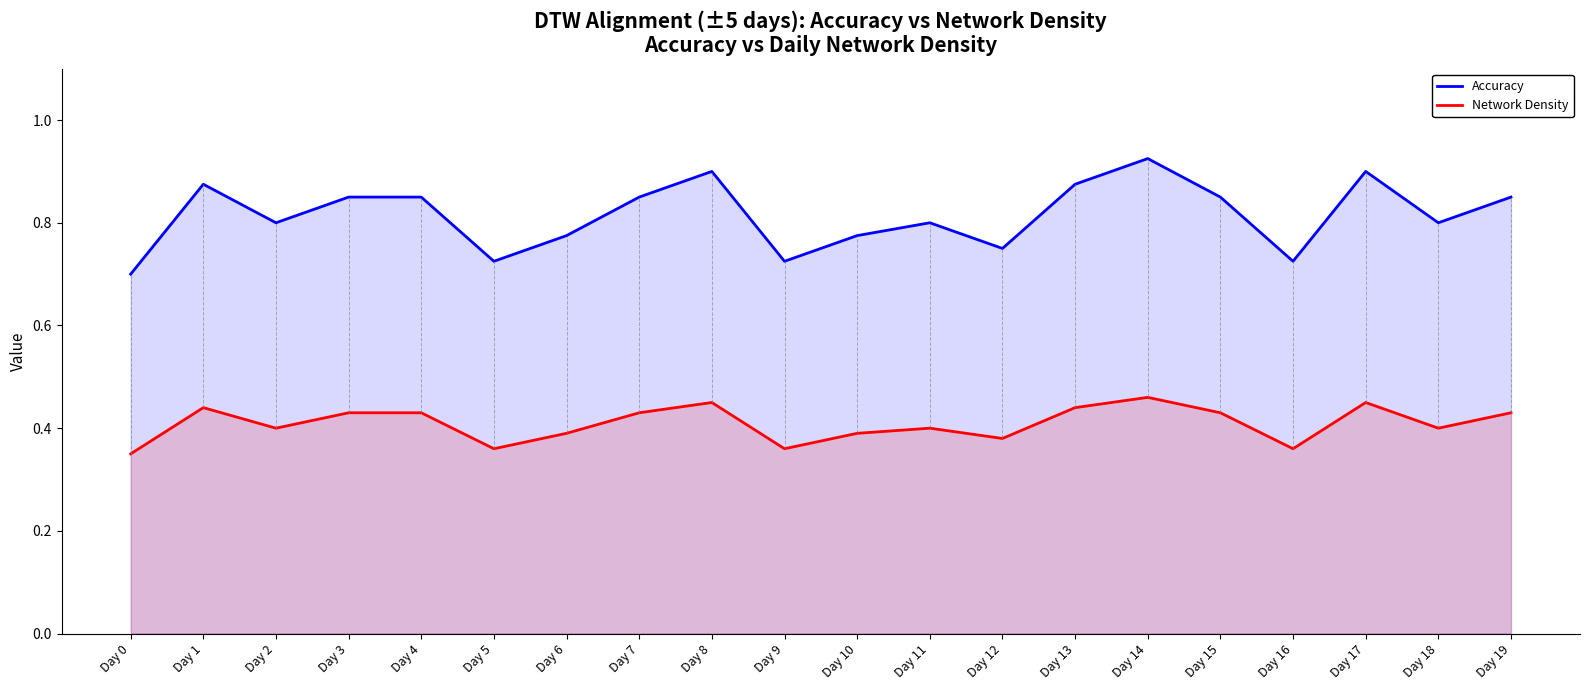

Where is the first local maximum for Network Density?

Day 1